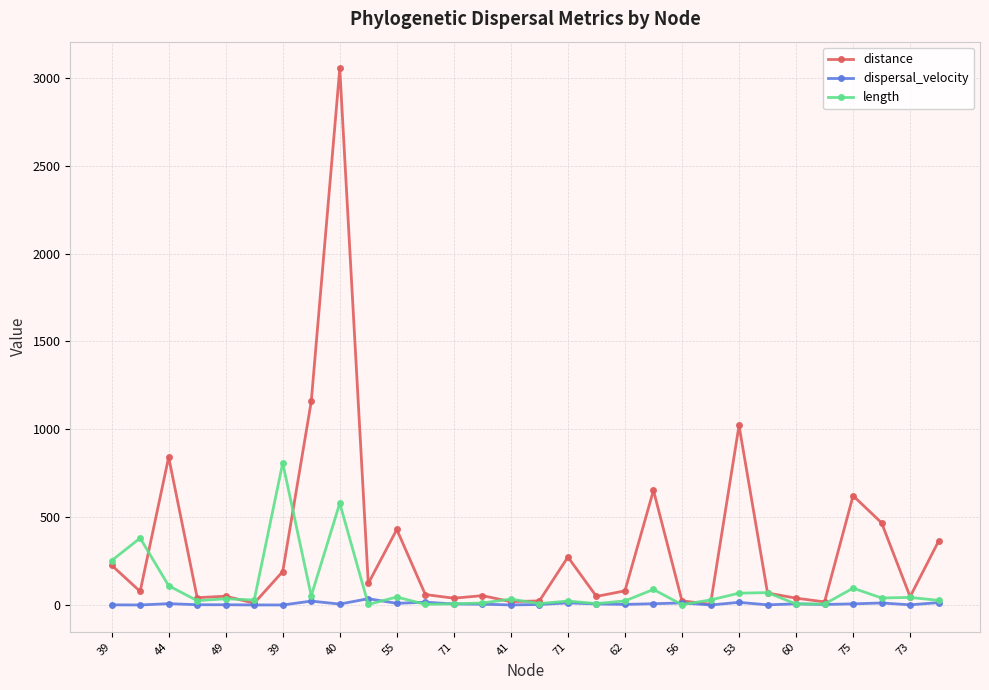

Which series has the largest total across all categories?

distance